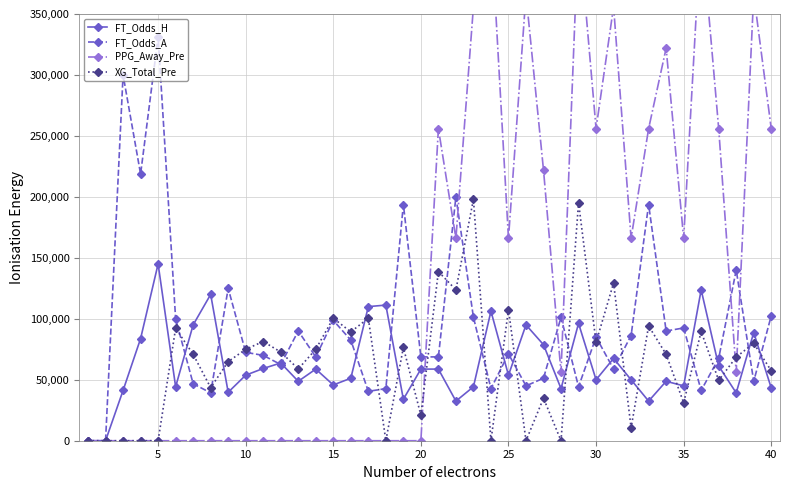

True or false: FT_Odds_A has more than 0 interior local peaks.

True